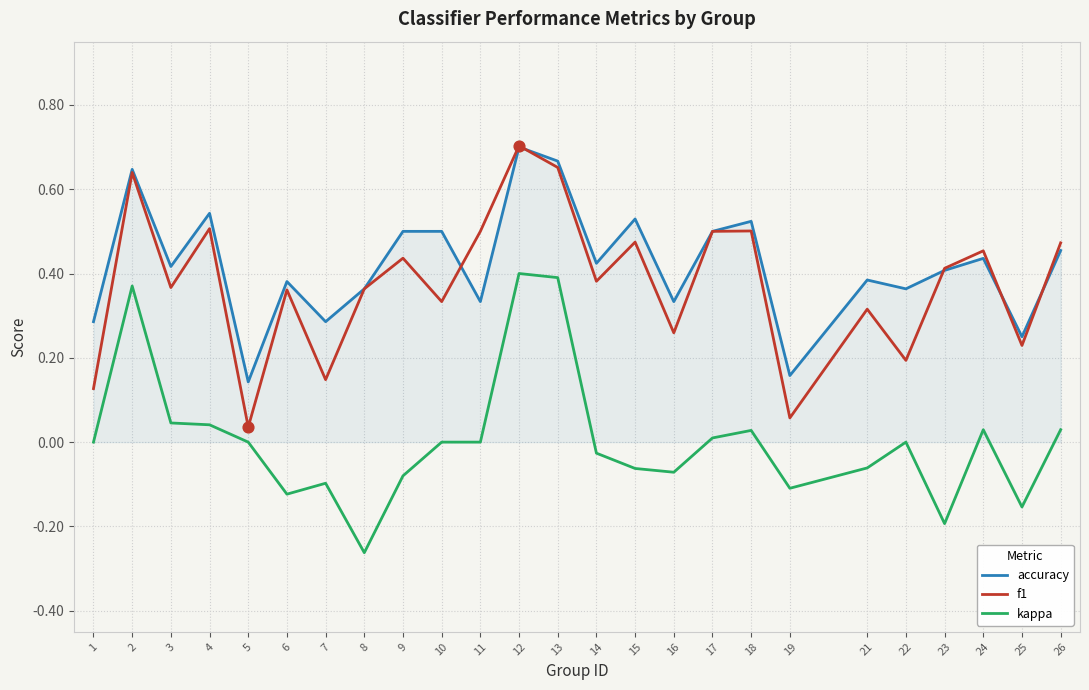

At how many categories does at least one series exceed 0?

25